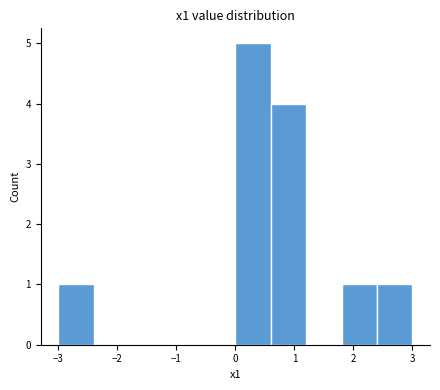

Over which range of the x-axis is the bar tallest?

0.0 to 0.6